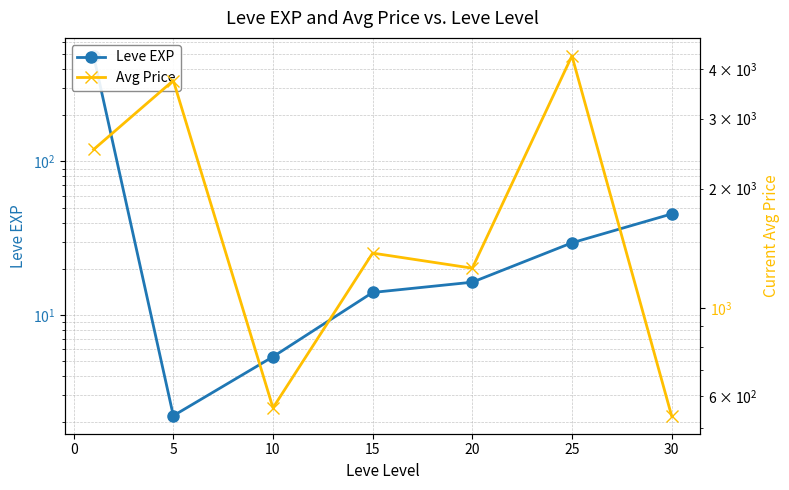

What is the maximum value shown in the chart?

4317.5